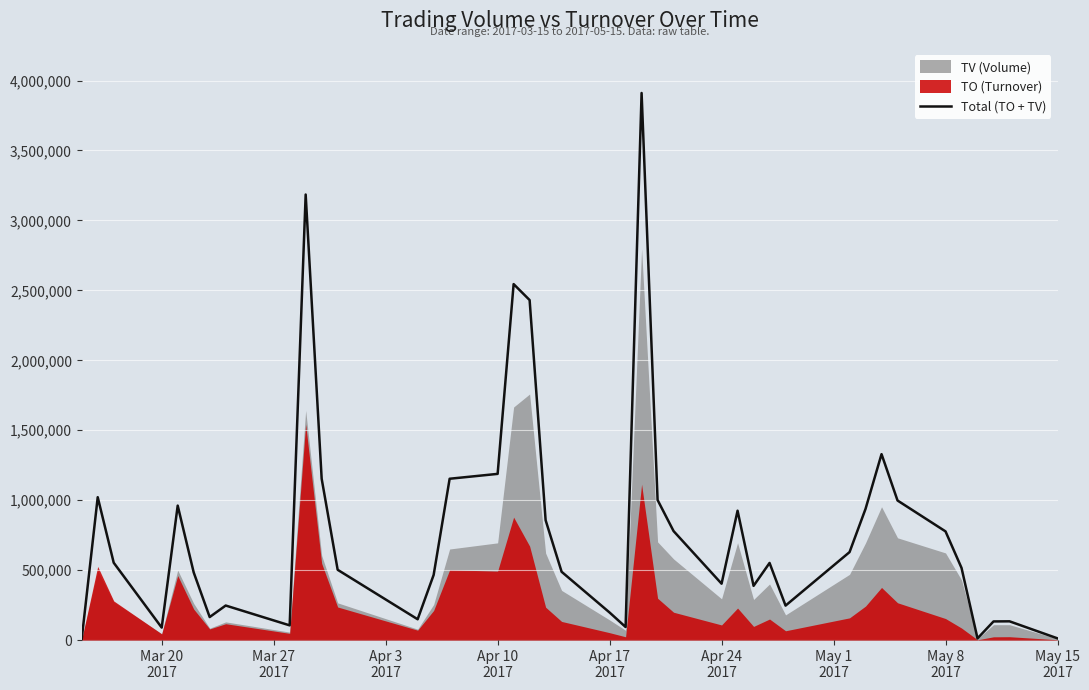

What is the maximum value for Total (TO + TV)?

3910990